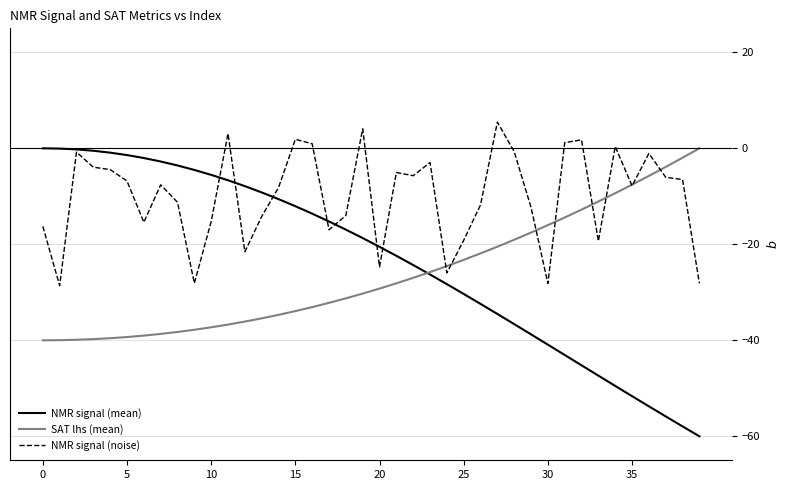

Which series has the largest total across all categories?

NMR signal (noise)